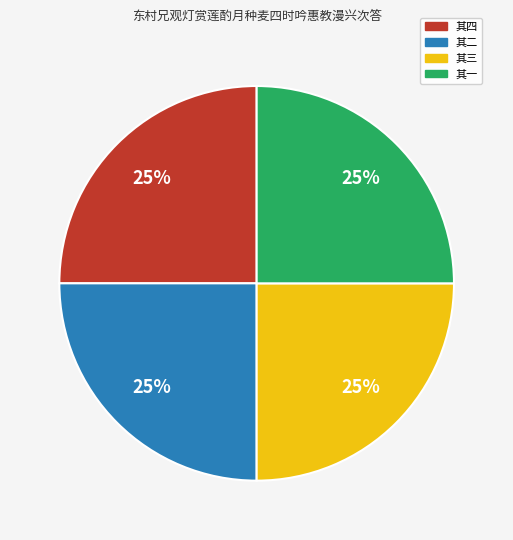

What is the ratio of the value at 其二 to the value at 其四?

1.0